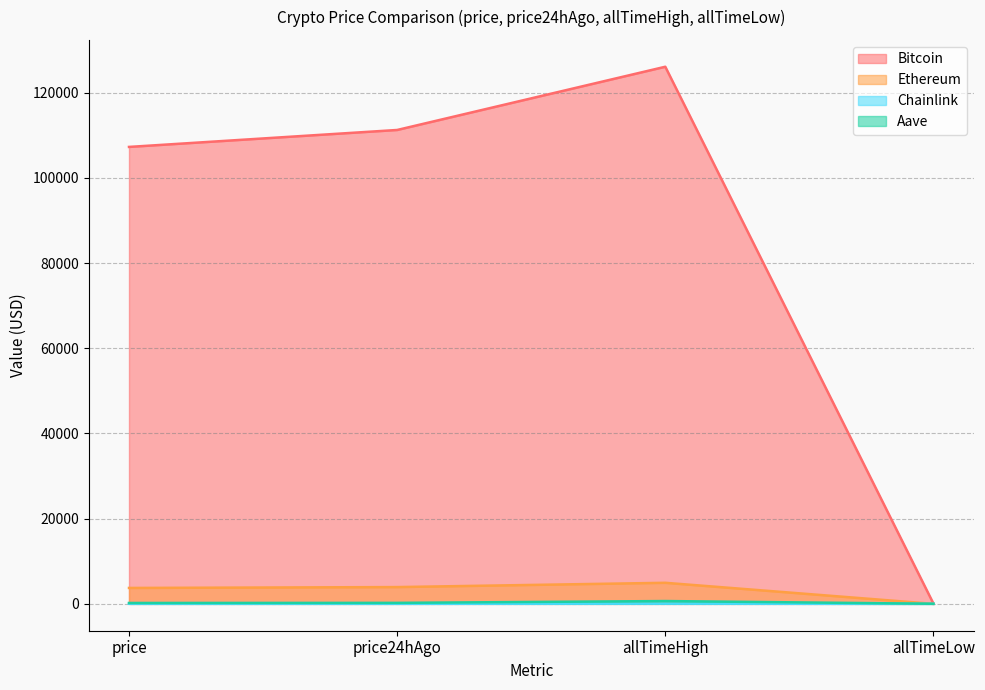

What is the spread (max minus min) of values at allTimeLow?

67.7